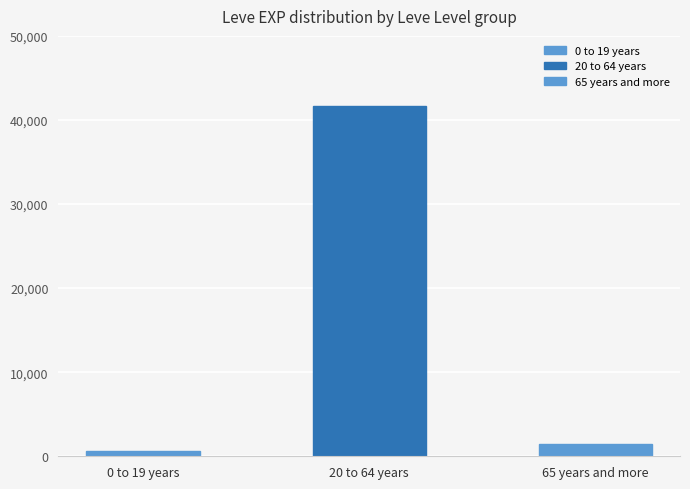

Is it true that the value at 65 years and more is 1450?

True